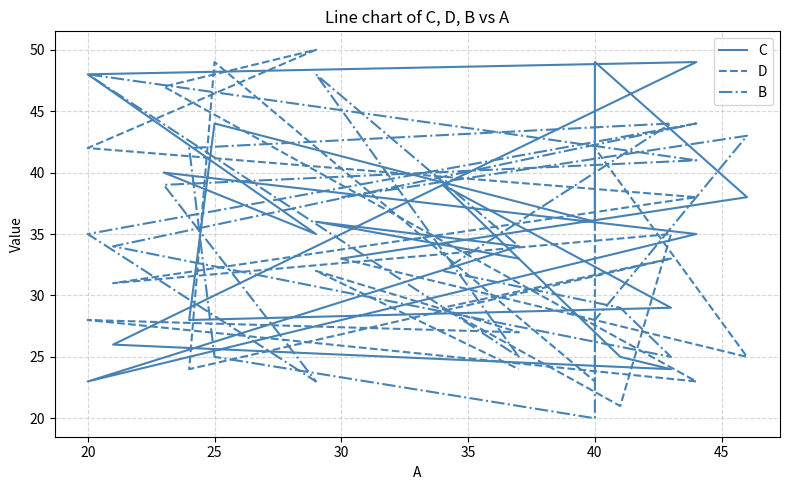

What is the difference between the maximum and minimum values in the C series?

26